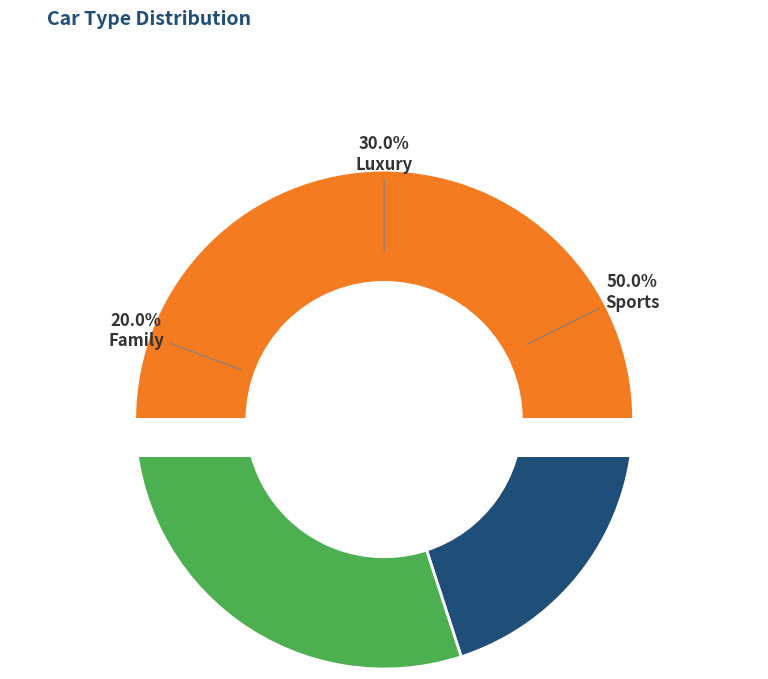

What is the smallest slice in the pie chart?

Family